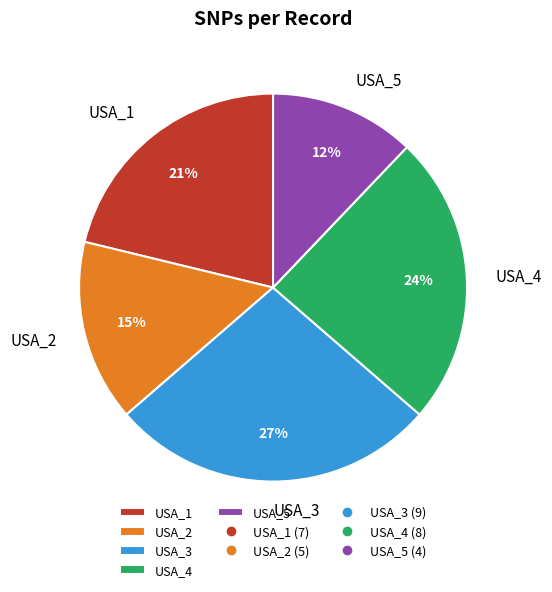

Which has a higher value, USA_1 or USA_5?

USA_1